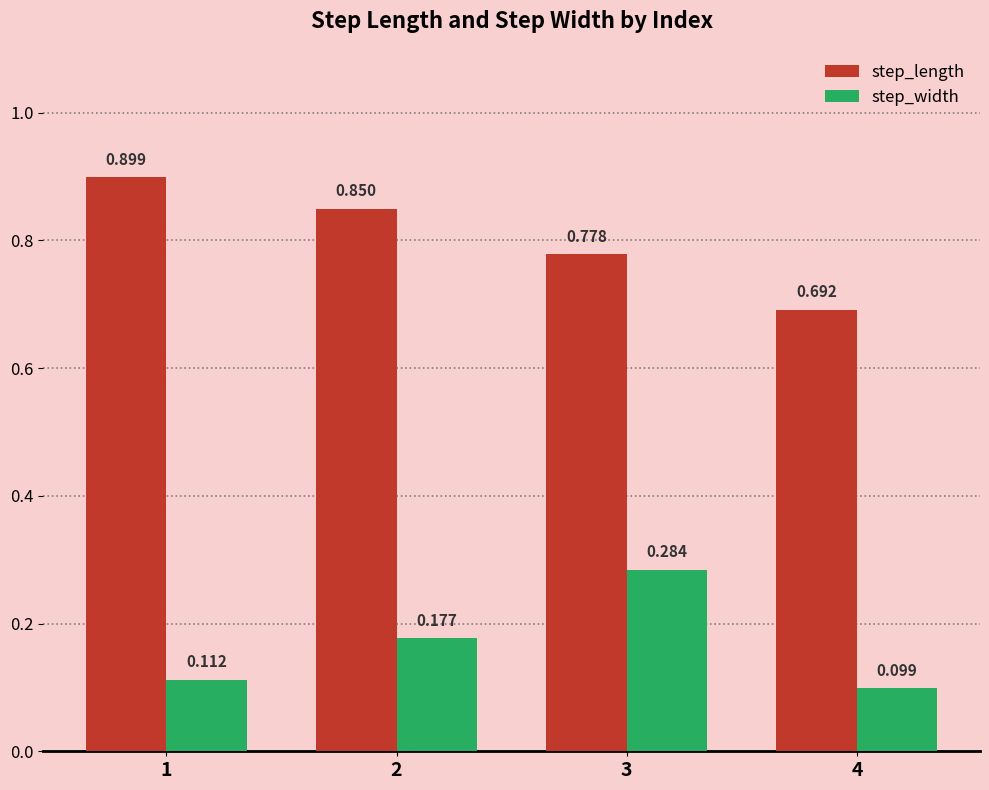

Rank the series by their maximum value, from lowest to highest.

step_width, step_length